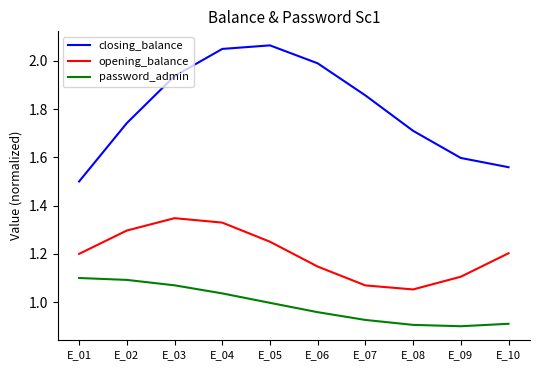

What is the total value across all series at E_02?

4.1